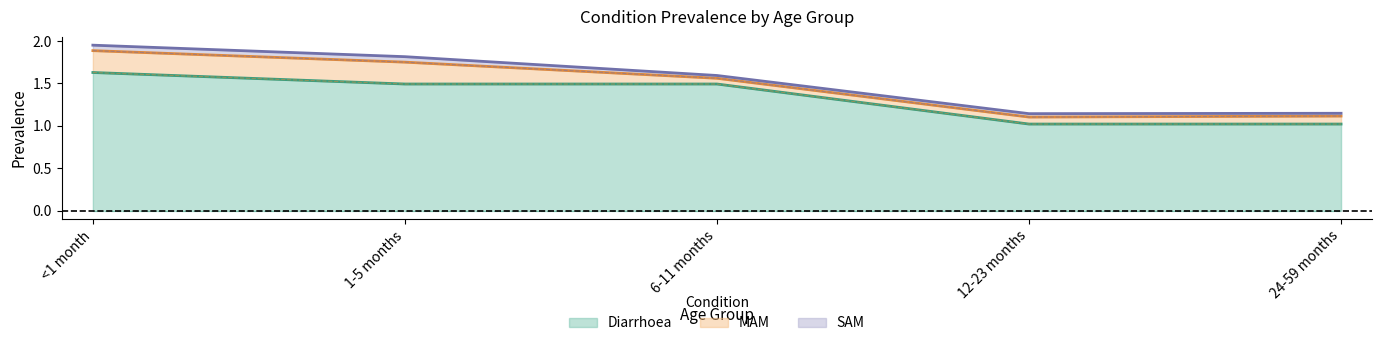

Rank the categories by SAM value from highest to lowest.

<1 month, 1-5 months, 12-23 months, 6-11 months, 24-59 months